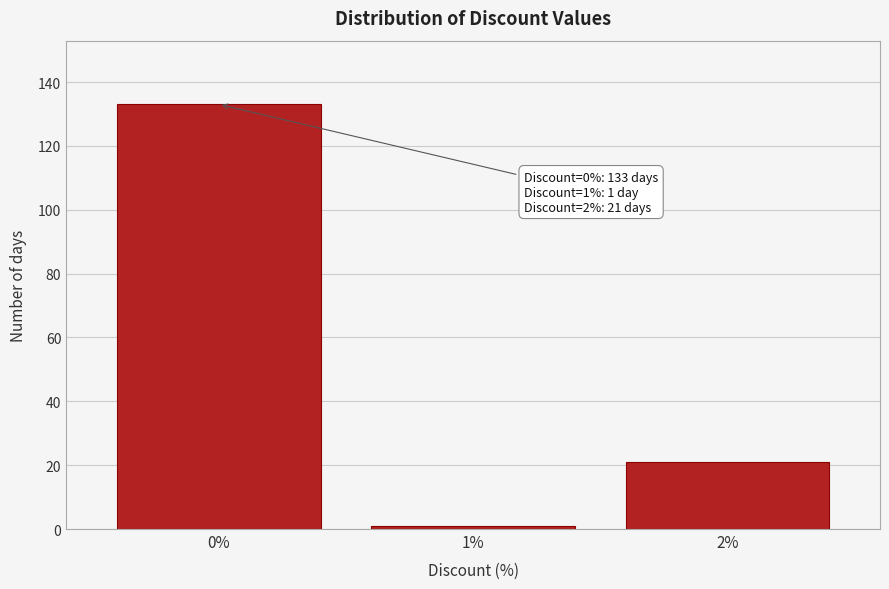

Reading left to right, extract all data points from this chart.

0%=133	1%=1	2%=21